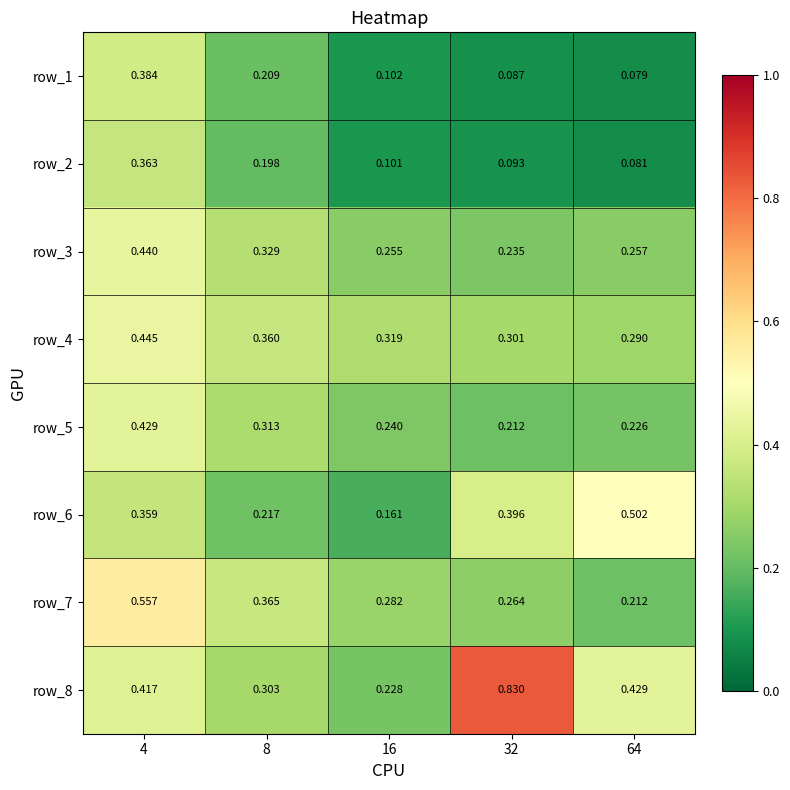

Is the value of row_4 at 32 greater than the value of row_5 at 64?

Yes